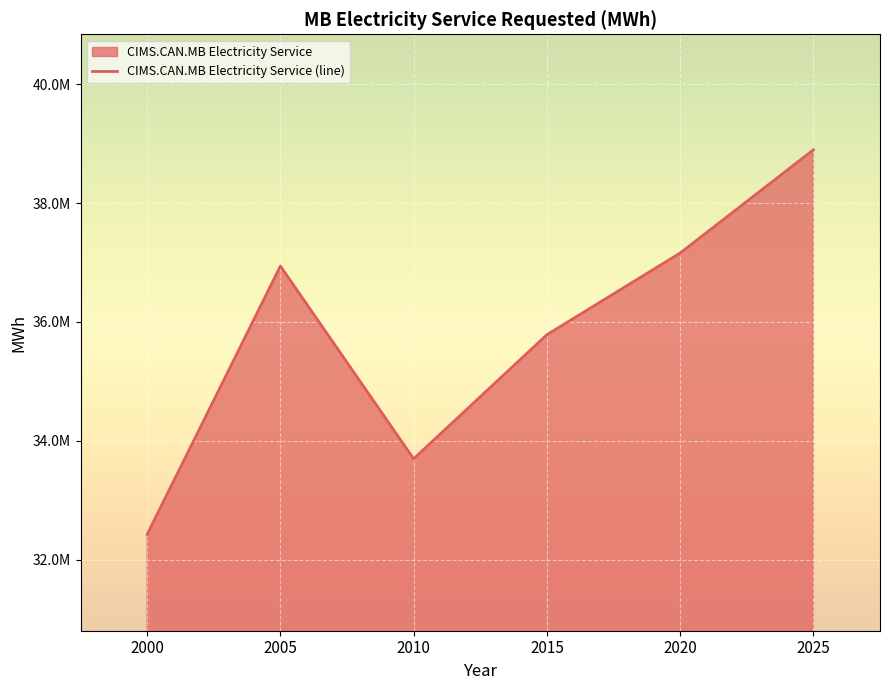

Which category has the highest value across all series?

2025